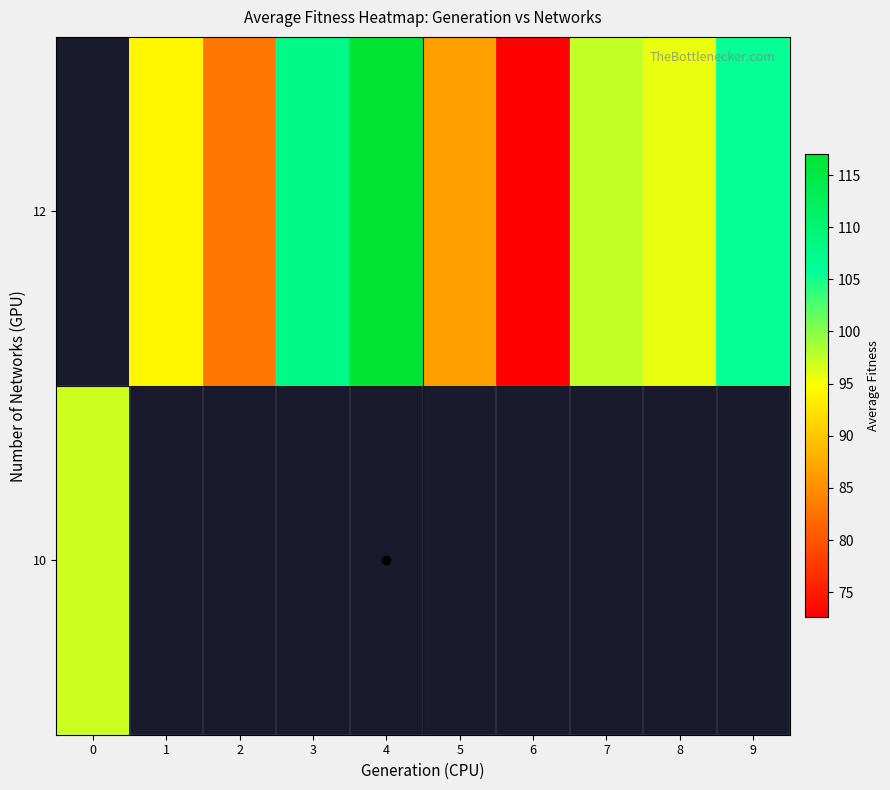

Rank the series by their maximum value, from lowest to highest.

row_0, row_1